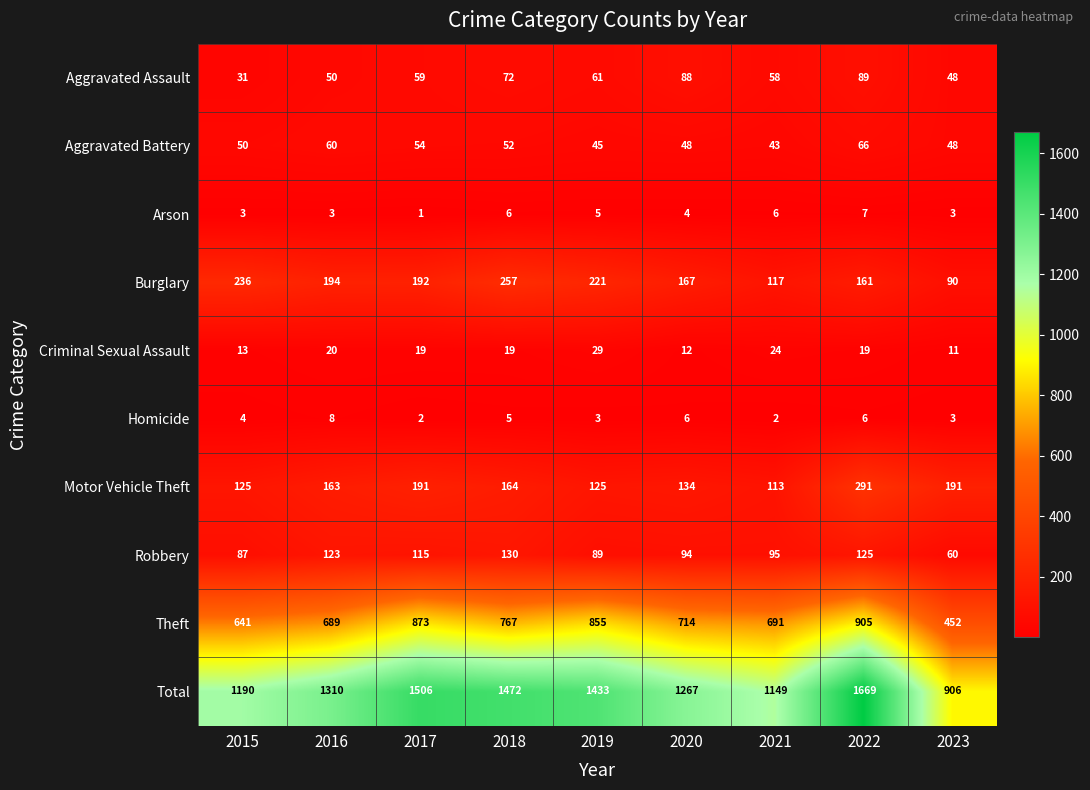

Which category has the lowest value in the Theft series?

2023